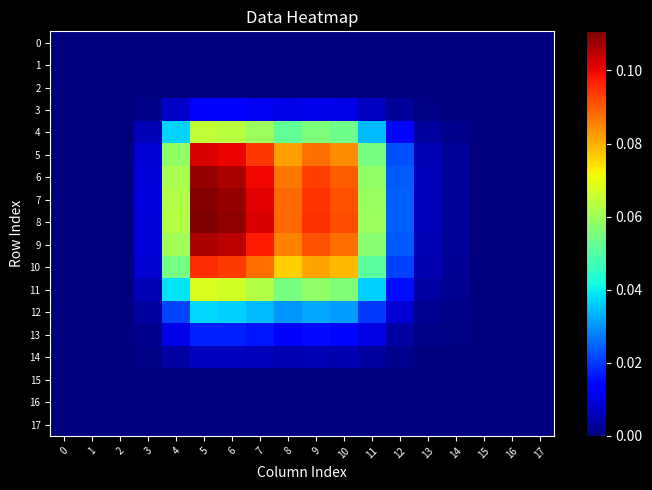

Reading right to left, extract all data points from this chart.

0: 17=0.0	16=0.0	15=0.0	14=0.0	13=0.0	12=0.0	11=0.0	10=0.0	9=0.0	8=0.0	7=0.0	6=0.0	5=0.0	4=0.0	3=0.0	2=0.0	1=0.0	0=0.0
1: 17=0.0	16=0.0	15=0.0	14=0.0	13=0.0	12=0.0	11=0.0	10=0.0	9=0.0	8=0.0	7=0.0	6=0.0	5=0.0	4=0.0	3=0.0	2=0.0	1=0.0	0=0.0
2: 17=0.0	16=0.0	15=0.0	14=0.0	13=0.0	12=0.0	11=0.0	10=0.0	9=0.0	8=0.0	7=0.0	6=0.0	5=0.0	4=0.0	3=0.0	2=0.0	1=0.0	0=0.0
3: 17=0.0	16=0.0	15=0.0	14=0.0	13=0.0	12=0.0	11=0.0	10=0.0	9=0.0	8=0.0	7=0.0	6=0.0	5=0.0	4=0.0	3=0.0	2=0.0	1=0.0	0=0.0
4: 17=0.0	16=0.0	15=0.0	14=0.0	13=0.0	12=0.0	11=0.0	10=0.1	9=0.1	8=0.1	7=0.1	6=0.1	5=0.1	4=0.0	3=0.0	2=0.0	1=0.0	0=0.0
5: 17=0.0	16=0.0	15=0.0	14=0.0	13=0.0	12=0.0	11=0.1	10=0.1	9=0.1	8=0.1	7=0.1	6=0.1	5=0.1	4=0.1	3=0.0	2=0.0	1=0.0	0=0.0
6: 17=0.0	16=0.0	15=0.0	14=0.0	13=0.0	12=0.0	11=0.1	10=0.1	9=0.1	8=0.1	7=0.1	6=0.1	5=0.1	4=0.1	3=0.0	2=0.0	1=0.0	0=0.0
7: 17=0.0	16=0.0	15=0.0	14=0.0	13=0.0	12=0.0	11=0.1	10=0.1	9=0.1	8=0.1	7=0.1	6=0.1	5=0.1	4=0.1	3=0.0	2=0.0	1=0.0	0=0.0
8: 17=0.0	16=0.0	15=0.0	14=0.0	13=0.0	12=0.0	11=0.1	10=0.1	9=0.1	8=0.1	7=0.1	6=0.1	5=0.1	4=0.1	3=0.0	2=0.0	1=0.0	0=0.0
9: 17=0.0	16=0.0	15=0.0	14=0.0	13=0.0	12=0.0	11=0.1	10=0.1	9=0.1	8=0.1	7=0.1	6=0.1	5=0.1	4=0.1	3=0.0	2=0.0	1=0.0	0=0.0
10: 17=0.0	16=0.0	15=0.0	14=0.0	13=0.0	12=0.0	11=0.1	10=0.1	9=0.1	8=0.1	7=0.1	6=0.1	5=0.1	4=0.1	3=0.0	2=0.0	1=0.0	0=0.0
11: 17=0.0	16=0.0	15=0.0	14=0.0	13=0.0	12=0.0	11=0.0	10=0.1	9=0.1	8=0.1	7=0.1	6=0.1	5=0.1	4=0.0	3=0.0	2=0.0	1=0.0	0=0.0
12: 17=0.0	16=0.0	15=0.0	14=0.0	13=0.0	12=0.0	11=0.0	10=0.0	9=0.0	8=0.0	7=0.0	6=0.0	5=0.0	4=0.0	3=0.0	2=0.0	1=0.0	0=0.0
13: 17=0.0	16=0.0	15=0.0	14=0.0	13=0.0	12=0.0	11=0.0	10=0.0	9=0.0	8=0.0	7=0.0	6=0.0	5=0.0	4=0.0	3=0.0	2=0.0	1=0.0	0=0.0
14: 17=0.0	16=0.0	15=0.0	14=0.0	13=0.0	12=0.0	11=0.0	10=0.0	9=0.0	8=0.0	7=0.0	6=0.0	5=0.0	4=0.0	3=0.0	2=0.0	1=0.0	0=0.0
15: 17=0.0	16=0.0	15=0.0	14=0.0	13=0.0	12=0.0	11=0.0	10=0.0	9=0.0	8=0.0	7=0.0	6=0.0	5=0.0	4=0.0	3=0.0	2=0.0	1=0.0	0=0.0
16: 17=0.0	16=0.0	15=0.0	14=0.0	13=0.0	12=0.0	11=0.0	10=0.0	9=0.0	8=0.0	7=0.0	6=0.0	5=0.0	4=0.0	3=0.0	2=0.0	1=0.0	0=0.0
17: 17=0.0	16=0.0	15=0.0	14=0.0	13=0.0	12=0.0	11=0.0	10=0.0	9=0.0	8=0.0	7=0.0	6=0.0	5=0.0	4=0.0	3=0.0	2=0.0	1=0.0	0=0.0